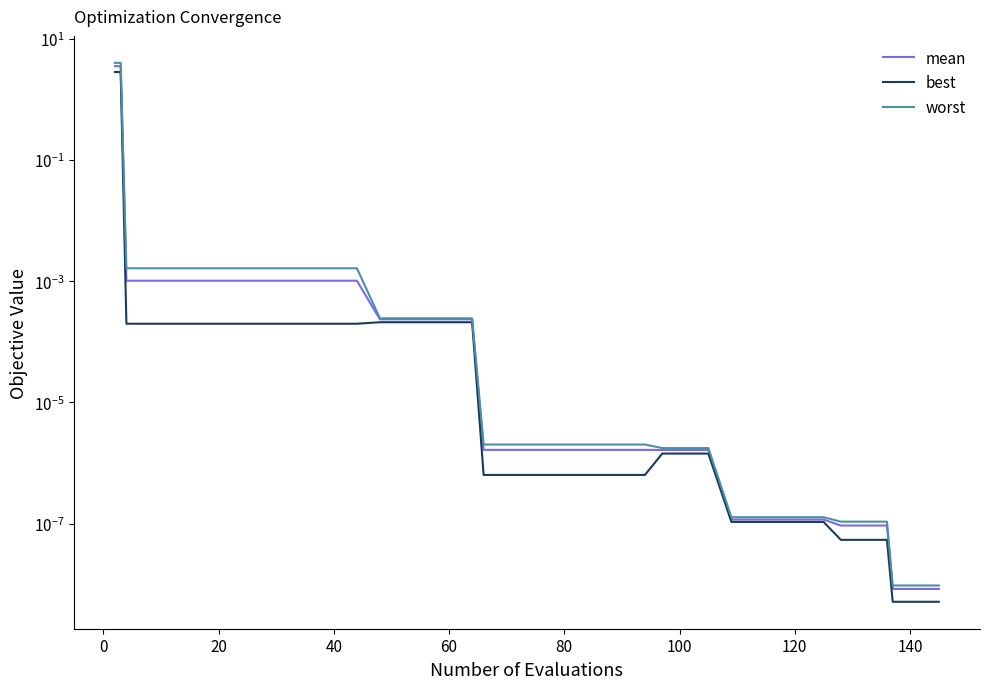

The value of worst at 60 is 0.0. True or false?

False